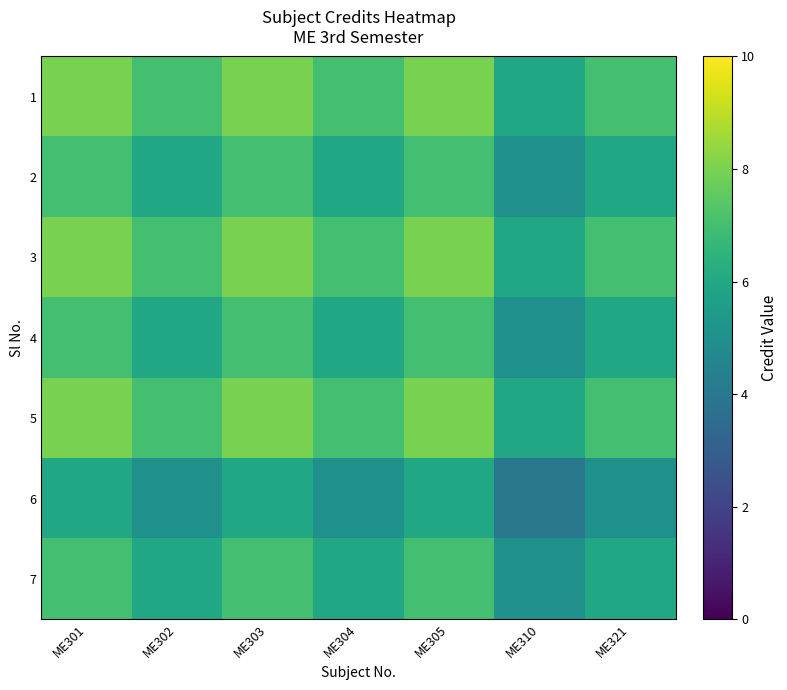

At how many categories does at least one series exceed 5?

7